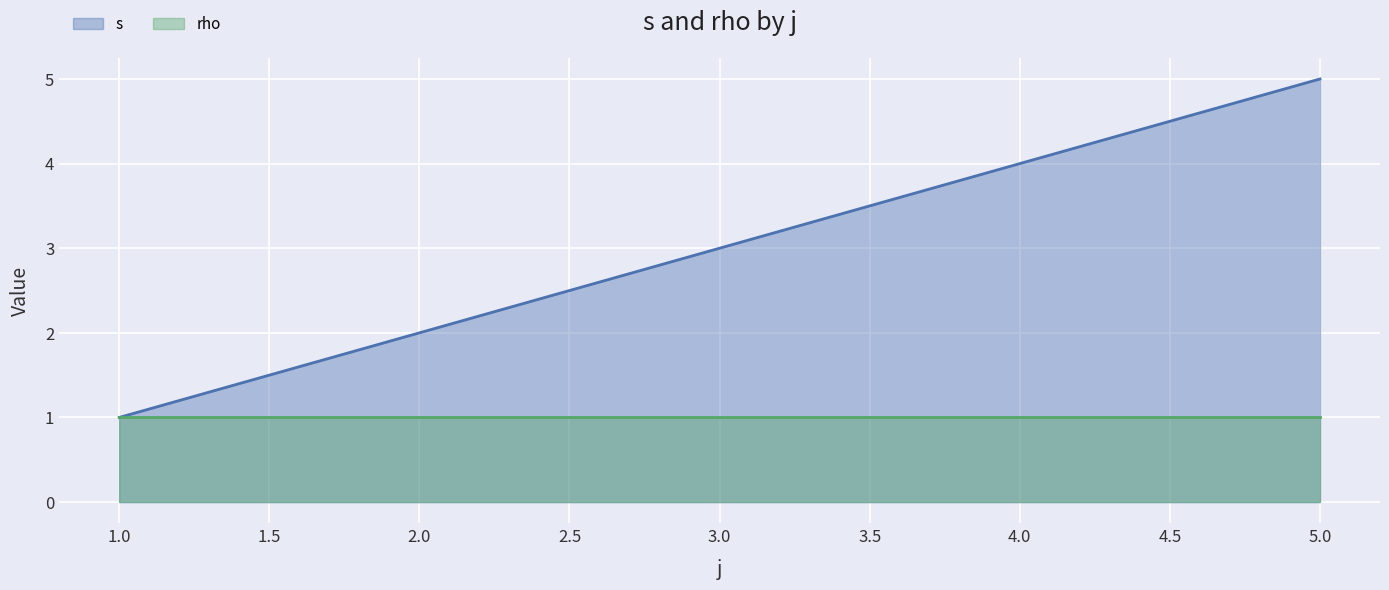

What is the difference between the maximum and minimum values?

4